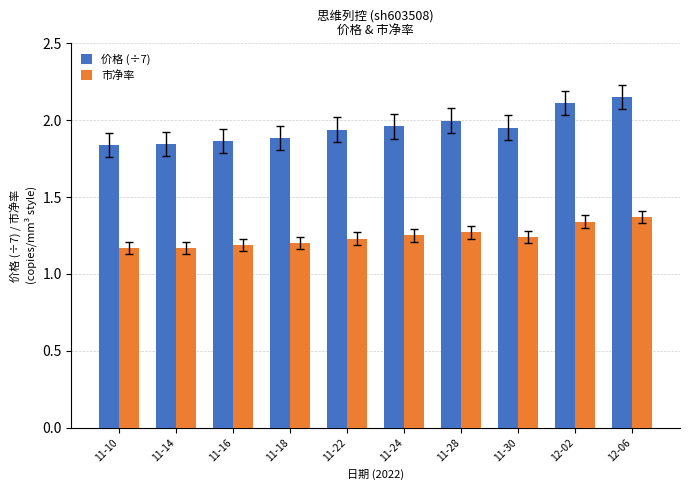

Count the 市净率 values in the range 1 to 2.

10